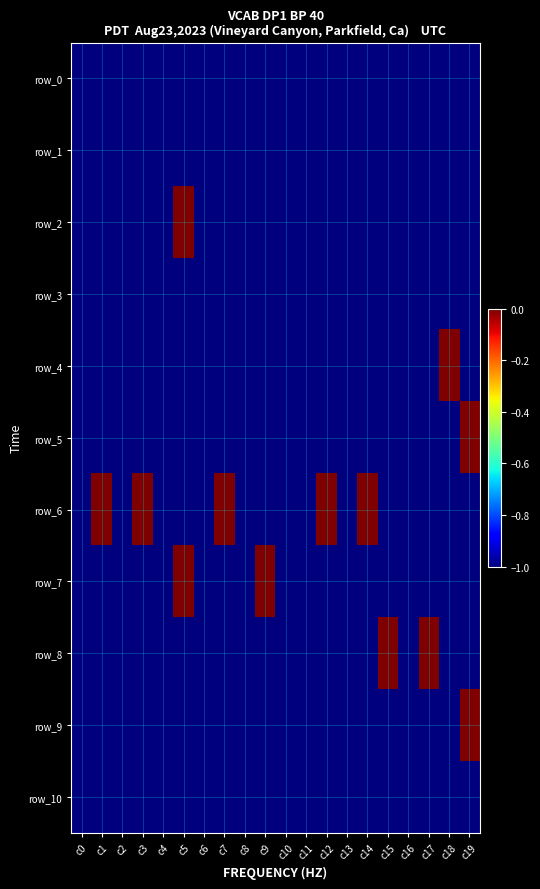

Reading right to left, transcribe all the data shown in this chart.

row_0: -1	-1	-1	-1	-1	-1	-1	-1	-1	-1	-1	-1	-1	-1	-1	-1	-1	-1	-1	-1
row_1: -1	-1	-1	-1	-1	-1	-1	-1	-1	-1	-1	-1	-1	-1	-1	-1	-1	-1	-1	-1
row_2: -1	-1	-1	-1	-1	-1	-1	-1	-1	-1	-1	-1	-1	-1	0	-1	-1	-1	-1	-1
row_3: -1	-1	-1	-1	-1	-1	-1	-1	-1	-1	-1	-1	-1	-1	-1	-1	-1	-1	-1	-1
row_4: -1	0	-1	-1	-1	-1	-1	-1	-1	-1	-1	-1	-1	-1	-1	-1	-1	-1	-1	-1
row_5: 0	-1	-1	-1	-1	-1	-1	-1	-1	-1	-1	-1	-1	-1	-1	-1	-1	-1	-1	-1
row_6: -1	-1	-1	-1	-1	0	-1	0	-1	-1	-1	-1	0	-1	-1	-1	0	-1	0	-1
row_7: -1	-1	-1	-1	-1	-1	-1	-1	-1	-1	0	-1	-1	-1	0	-1	-1	-1	-1	-1
row_8: -1	-1	0	-1	0	-1	-1	-1	-1	-1	-1	-1	-1	-1	-1	-1	-1	-1	-1	-1
row_9: 0	-1	-1	-1	-1	-1	-1	-1	-1	-1	-1	-1	-1	-1	-1	-1	-1	-1	-1	-1
row_10: -1	-1	-1	-1	-1	-1	-1	-1	-1	-1	-1	-1	-1	-1	-1	-1	-1	-1	-1	-1